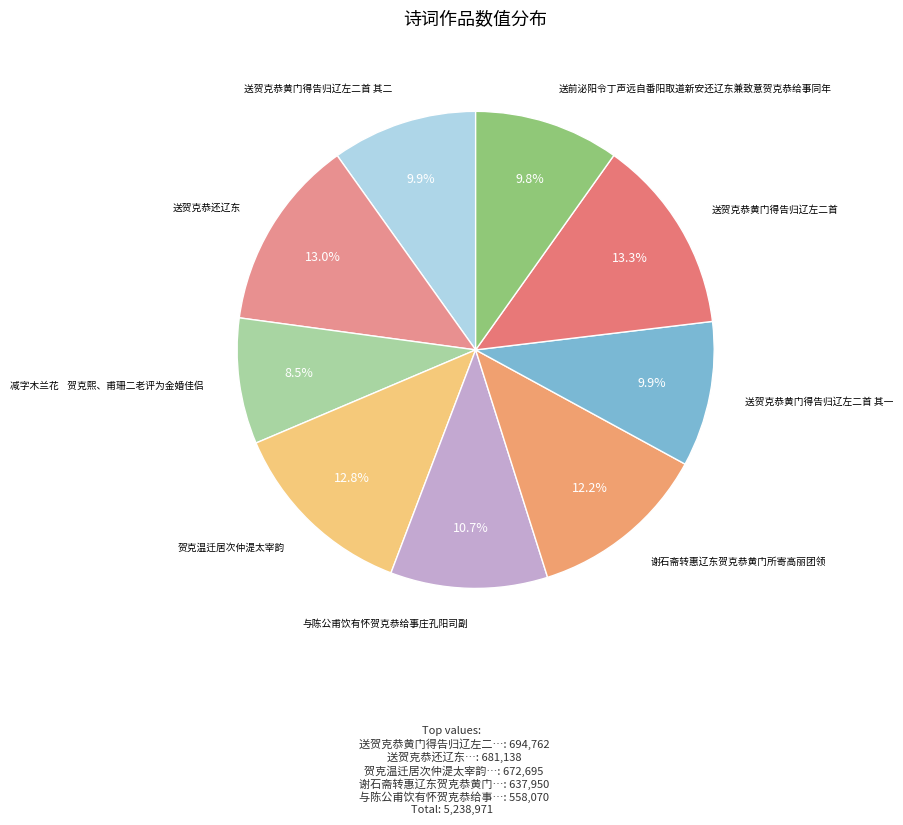

Count the number of slices in the pie.

9